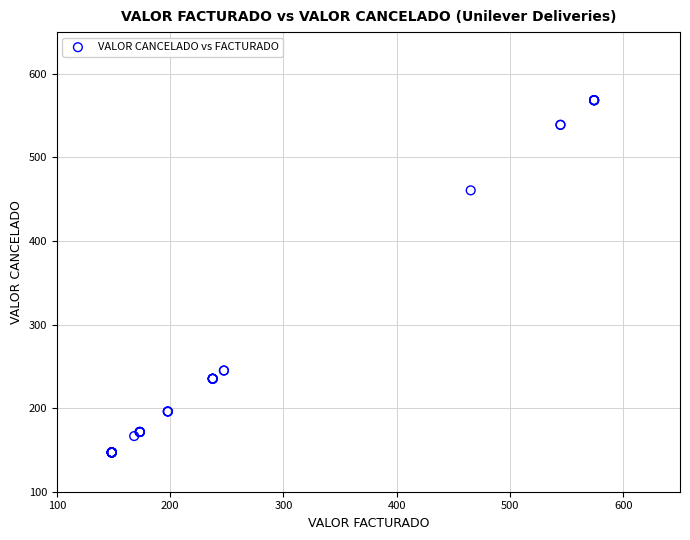

What Y value in the scatter plot is closest to 357?

460.6